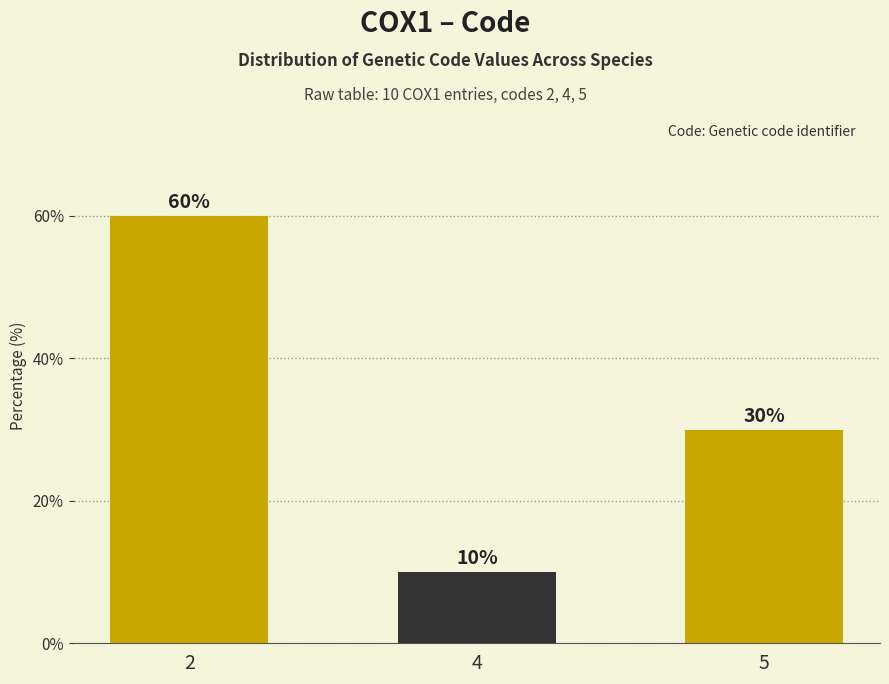

Rank the categories by value from lowest to highest.

4, 5, 2